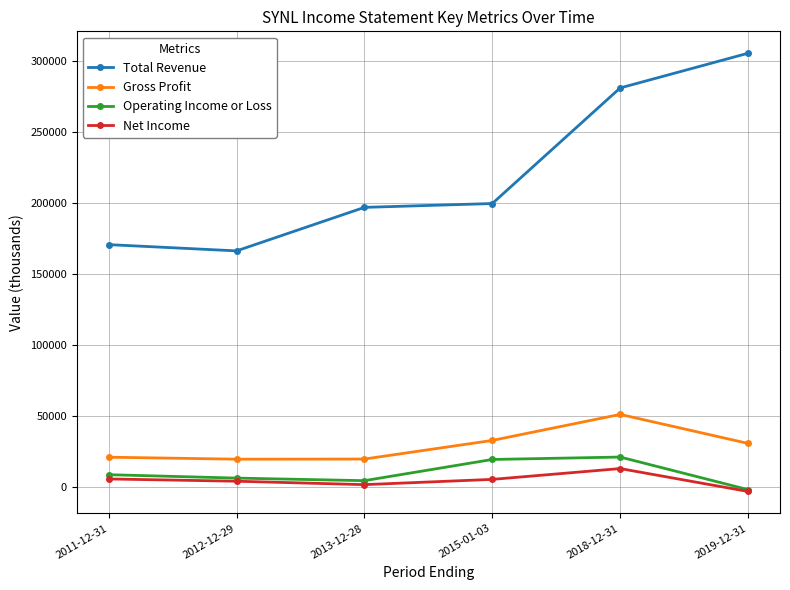

How many distinct data groups are displayed?

4